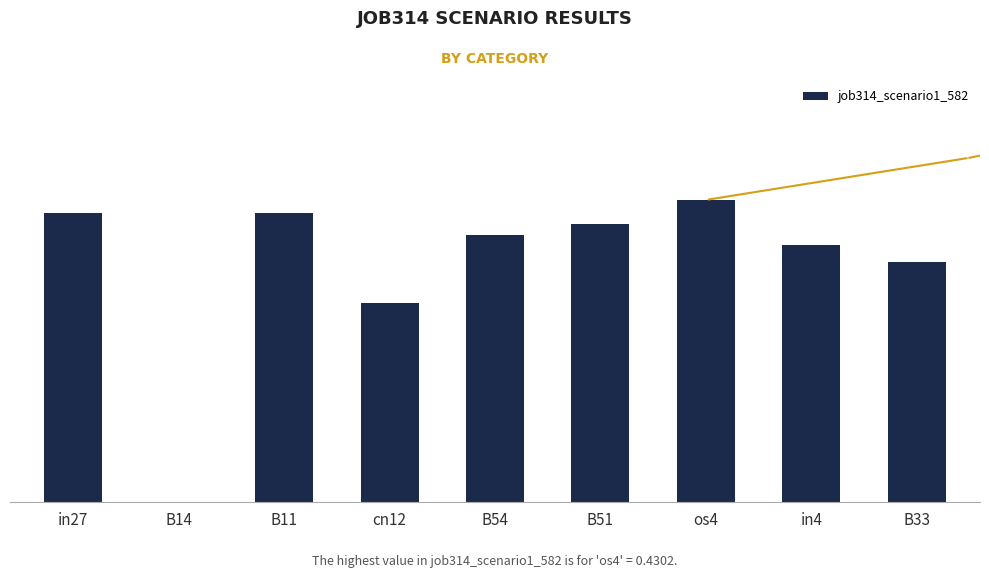

What is the change in value from in27 to B14?

-0.4